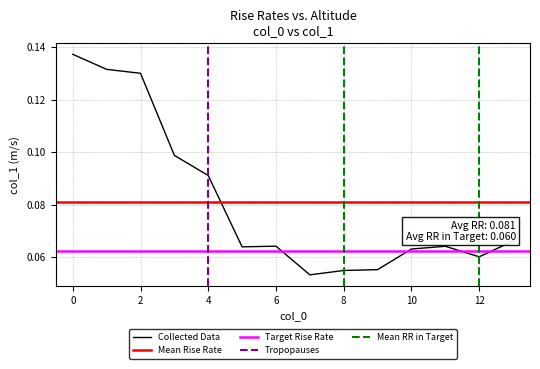

At which label is the value closest to 0?

7